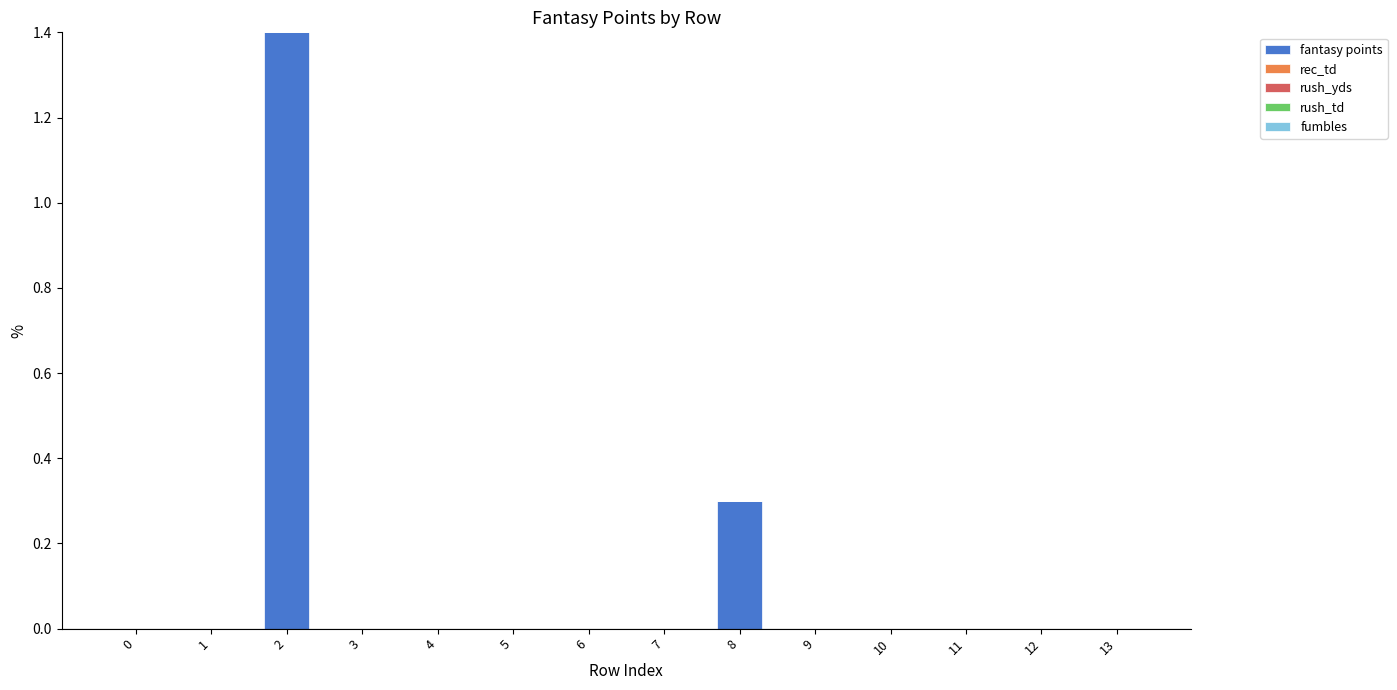

At which category does the chart reach its peak across all series?

2